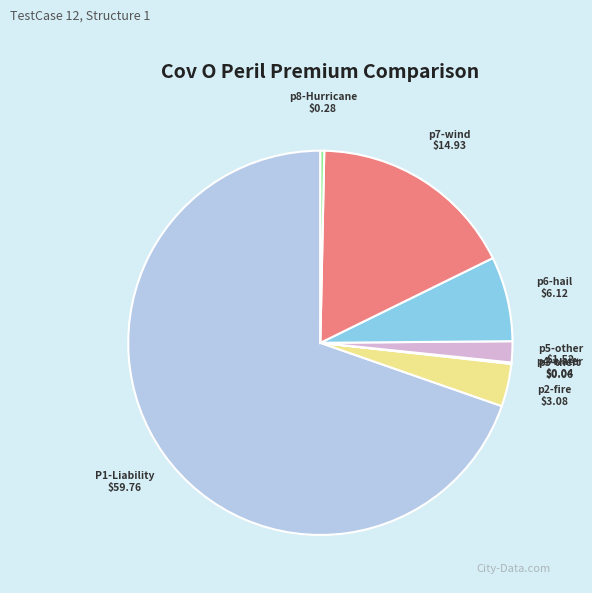

What is the largest slice in the pie chart?

P1-Liability